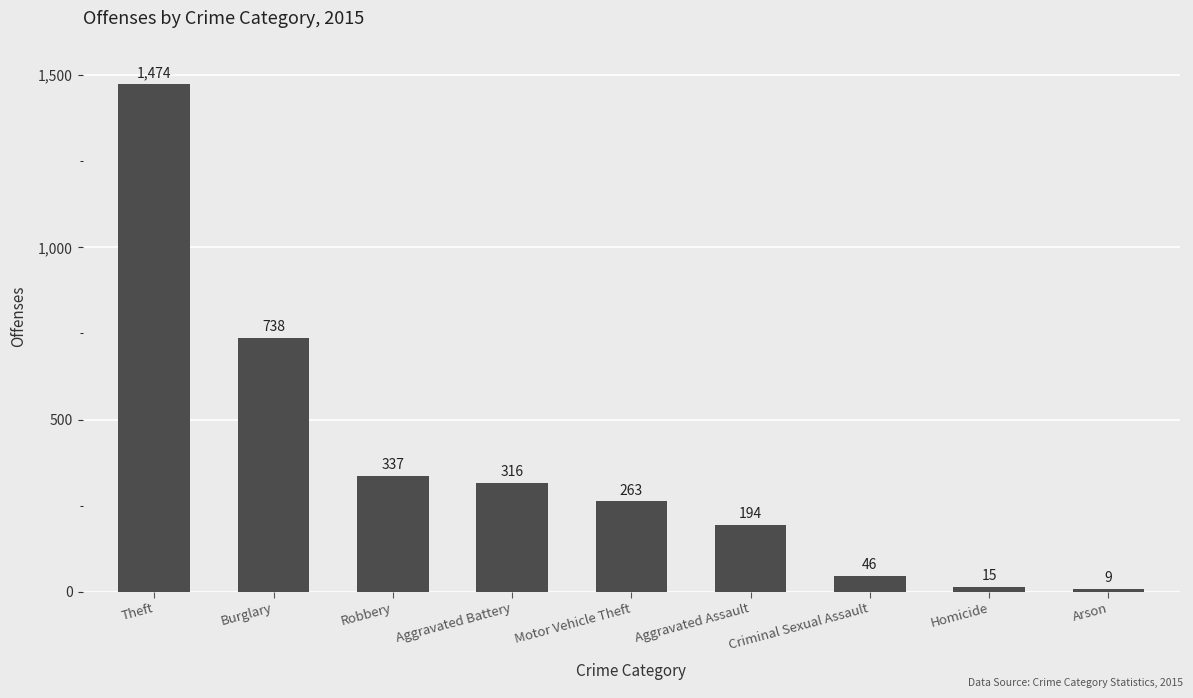

Rank the categories by value from lowest to highest.

Arson, Homicide, Criminal Sexual Assault, Aggravated Assault, Motor Vehicle Theft, Aggravated Battery, Robbery, Burglary, Theft